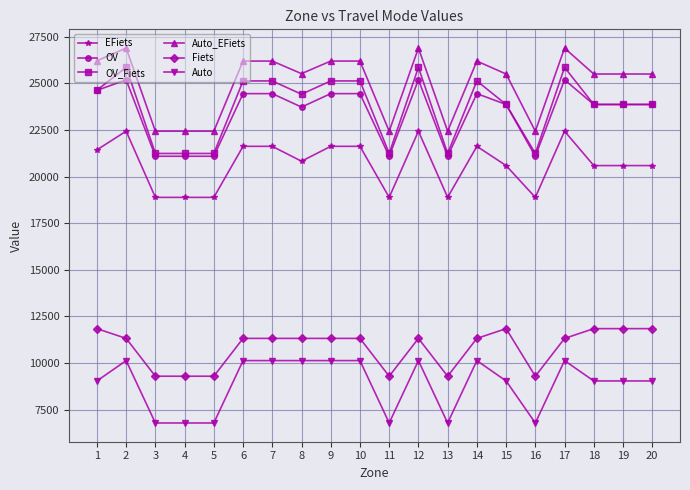

True or false: EFiets and Auto cross at least once.

False